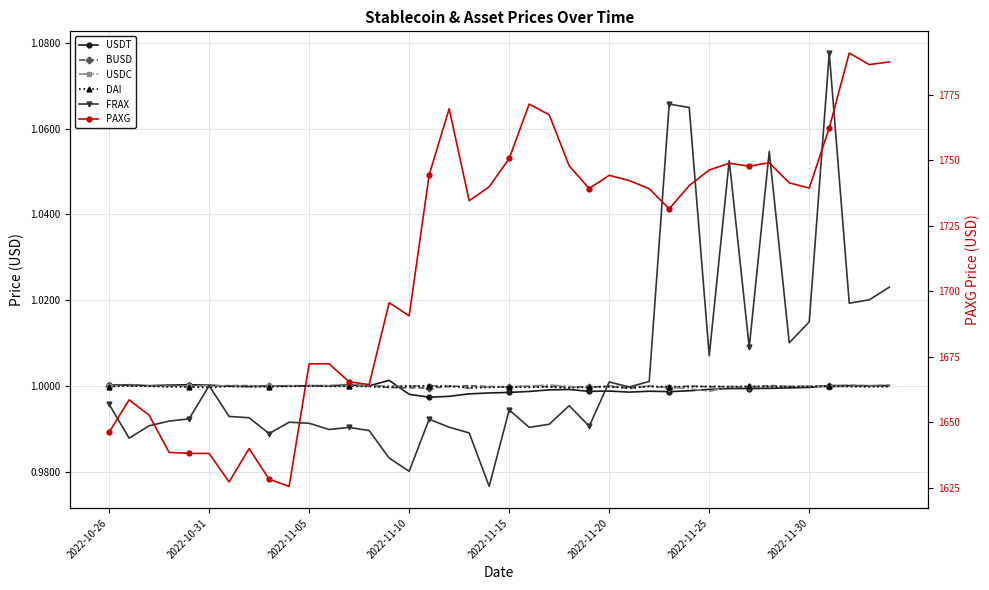

What is the difference between the second highest and second lowest values in the FRAX series?

0.1